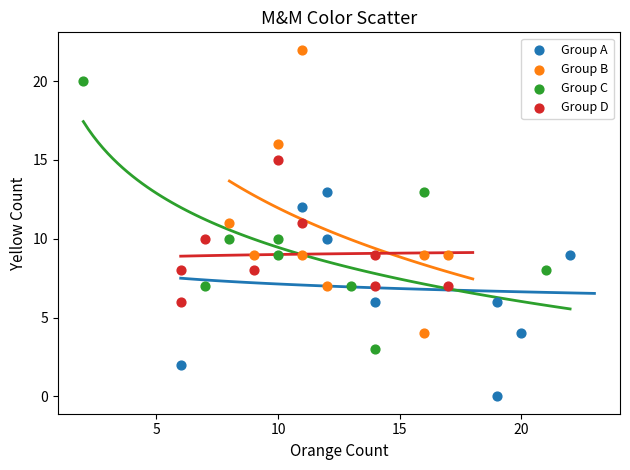

Which series has the widest spread of Y values?

Group B